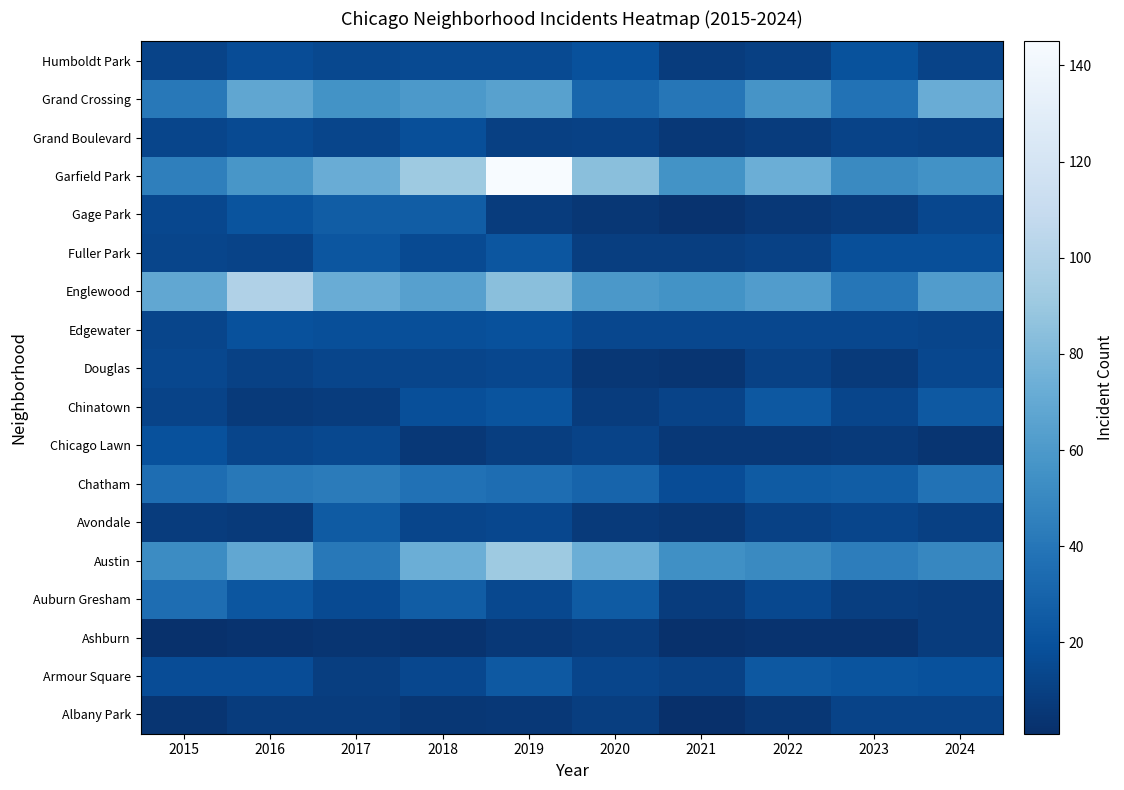

Which label corresponds to the smallest value in the chart?

2021